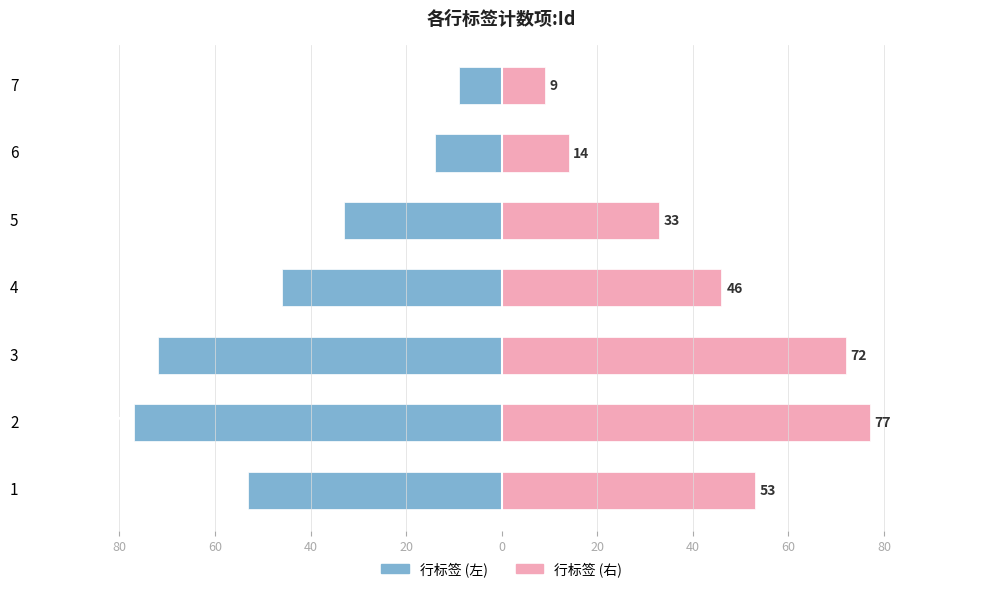

What is the minimum value for 计数项:Id (右)?

9